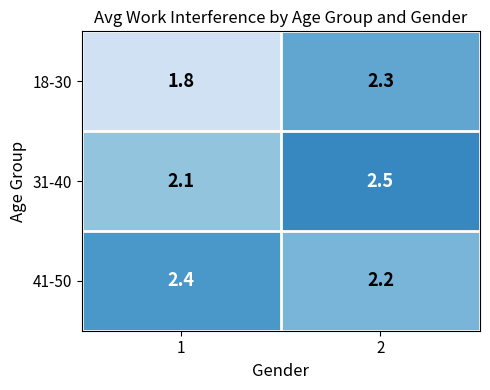

True or false: 18-30 has a value of 3.0 at 2.

False